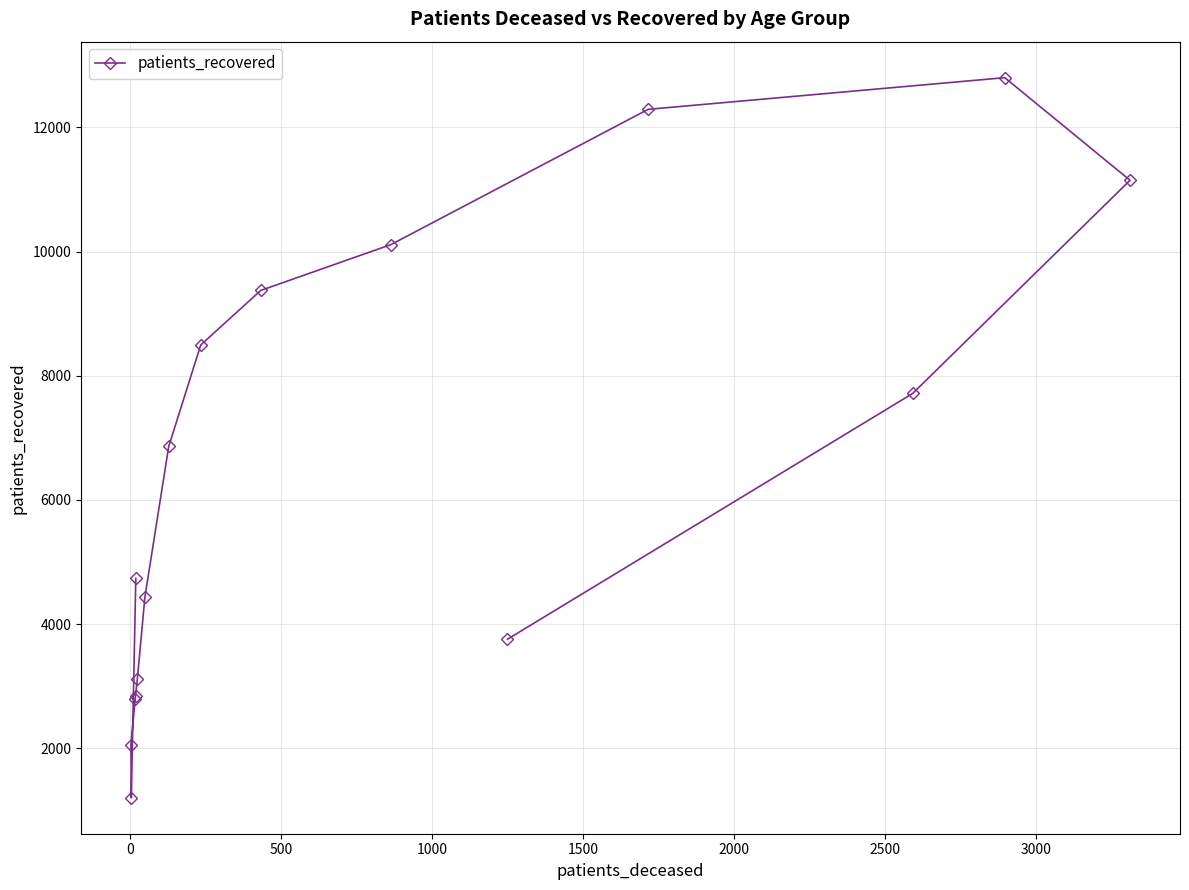

Count the number of data series in this chart.

1